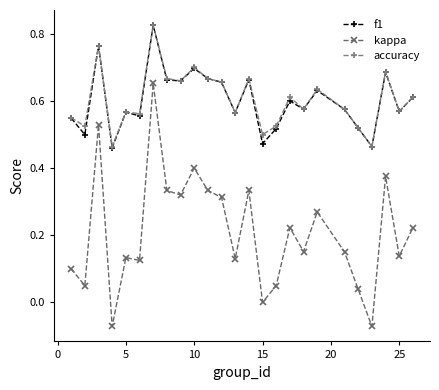

Which series has the largest range (max minus min)?

kappa